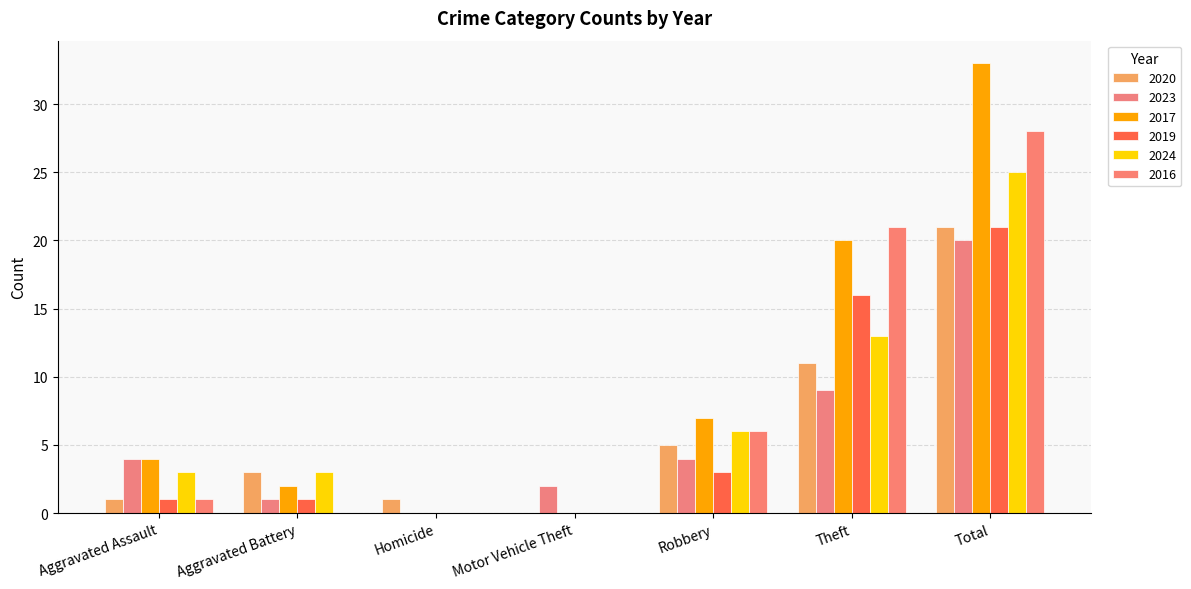

At which label does 2020 first exceed 3?

Robbery